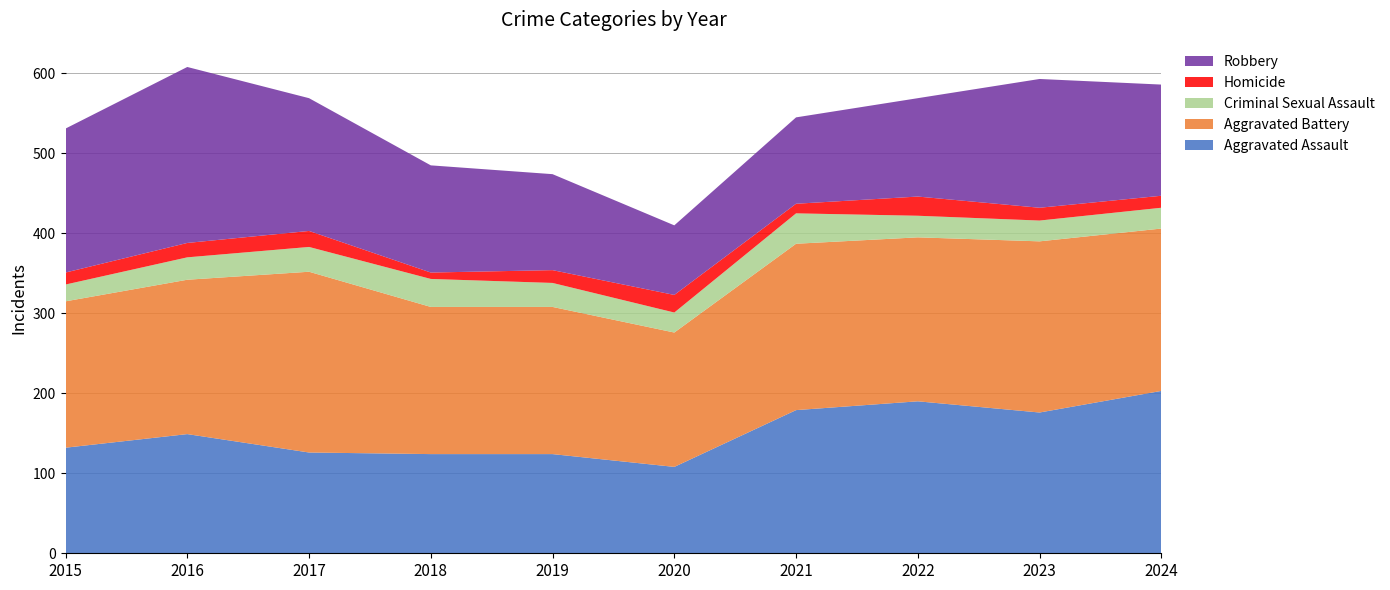

Reading left to right, what are all the values shown in this chart?

Aggravated Assault: 132	149	126	124	124	108	179	190	176	203
Aggravated Battery: 183	193	226	184	184	168	208	205	214	203
Criminal Sexual Assault: 21	28	31	35	30	25	38	27	26	26
Homicide: 15	18	20	8	16	22	12	24	16	15
Robbery: 180	220	166	134	120	87	108	123	161	139